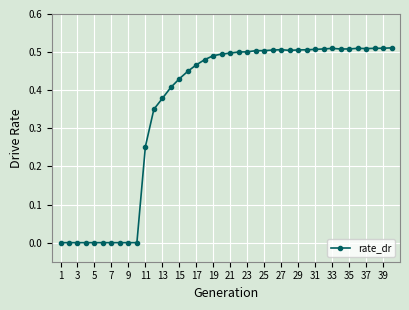

True or false: there are more than 1 points higher than both neighbors.

True